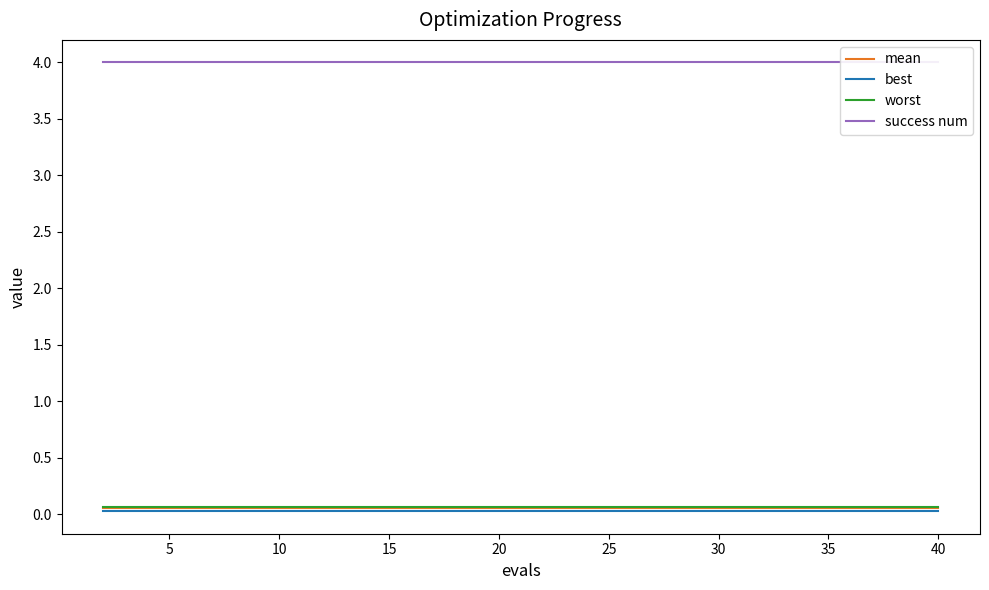

Between 20 and 40, which series saw the biggest shift?

mean